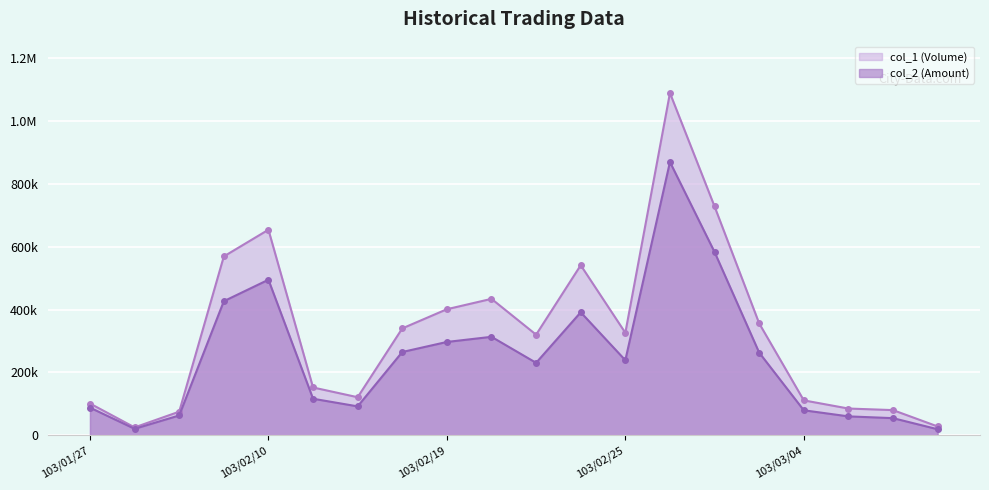

List the series in order of their peak value, lowest first.

col_2 (Amount), col_1 (Volume)